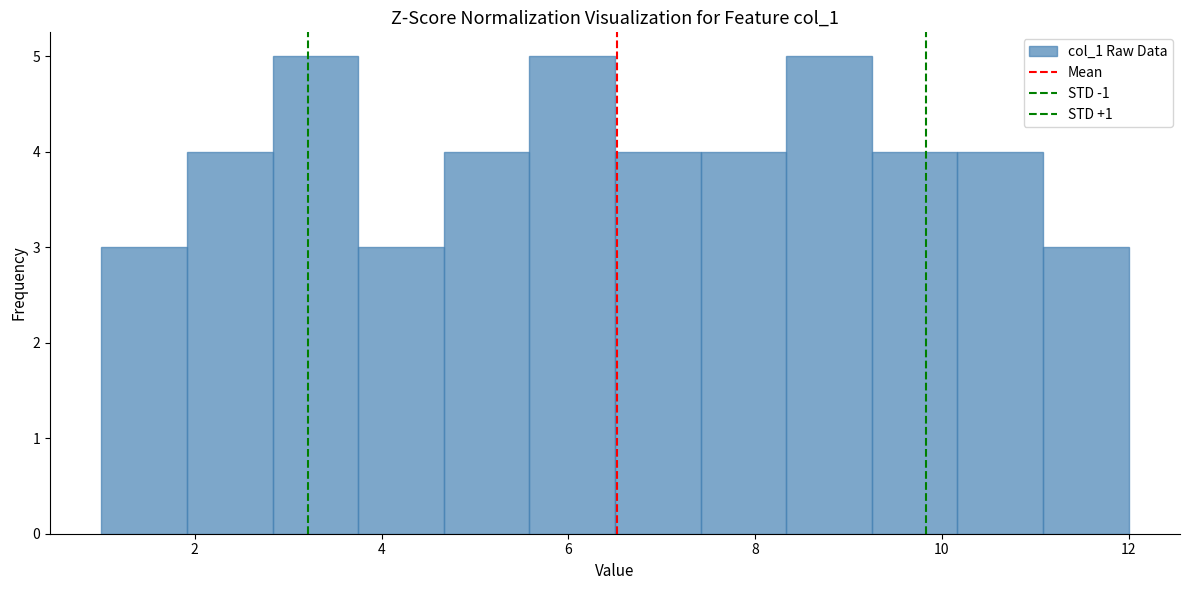

Reading left to right, transcribe this chart: for each bar, give the range it covers on the x-axis and its height. Neither the bar edges nor the heights are printed on the chart, so give them approximately, as read against the axes.

1.0 to 2.0: 3
2.0 to 2.8: 4
2.8 to 3.8: 5
3.8 to 4.6: 3
4.6 to 5.6: 4
5.6 to 6.6: 5
6.6 to 7.4: 4
7.4 to 8.4: 4
8.4 to 9.2: 5
9.2 to 10.2: 4
10.2 to 11.0: 4
11.0 to 12.0: 3